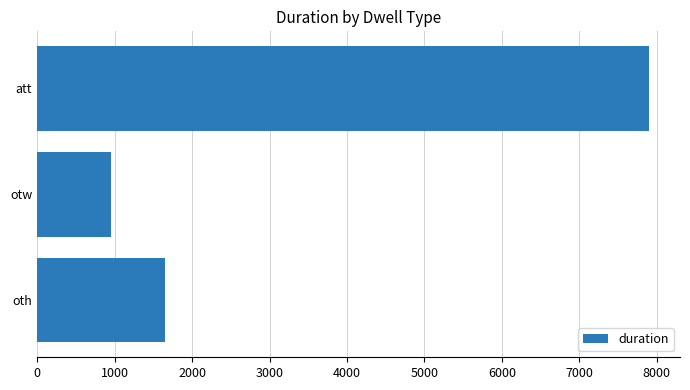

What is the difference between the maximum and minimum values?

6952